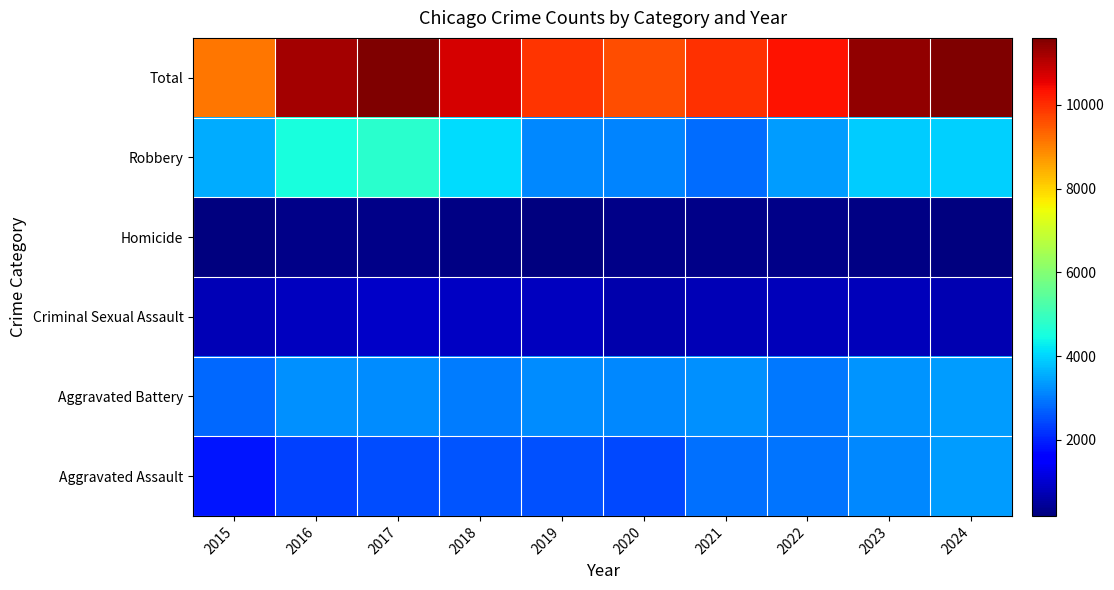

Reading left to right, transcribe all the data shown in this chart.

Aggravated Assault: 2015=1838	2016=2351	2017=2485	2018=2555	2019=2524	2020=2438	2021=2873	2022=2911	2023=3163	2024=3376
Aggravated Battery: 2015=2806	2016=3223	2017=3199	2018=3034	2019=3179	2020=3128	2021=3218	2022=2968	2023=3297	2024=3353
Criminal Sexual Assault: 2015=762	2016=821	2017=909	2018=865	2019=844	2020=673	2021=741	2022=781	2023=793	2024=703
Homicide: 2015=184	2016=278	2017=275	2018=230	2019=214	2020=274	2021=281	2022=280	2023=262	2024=221
Robbery: 2015=3532	2016=4547	2017=4734	2018=4068	2019=3154	2020=3098	2021=2859	2022=3393	2023=3902	2024=3943
Total: 2015=9122	2016=11220	2017=11602	2018=10752	2019=9915	2020=9611	2021=9972	2022=10333	2023=11417	2024=11596